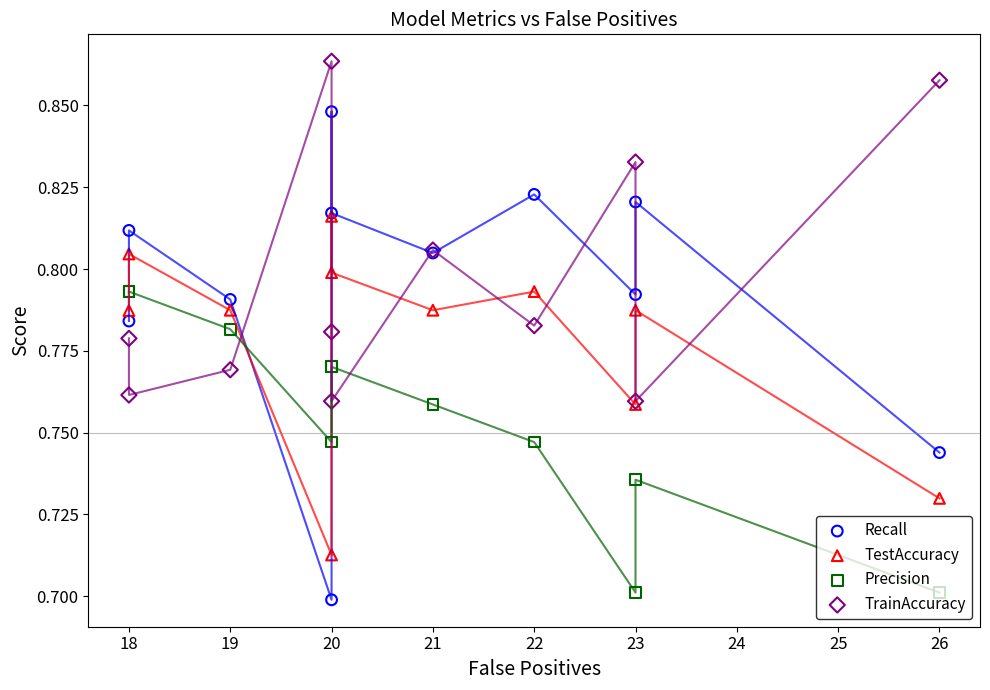

What are all the series names shown in the legend?

Recall, TestAccuracy, Precision, TrainAccuracy